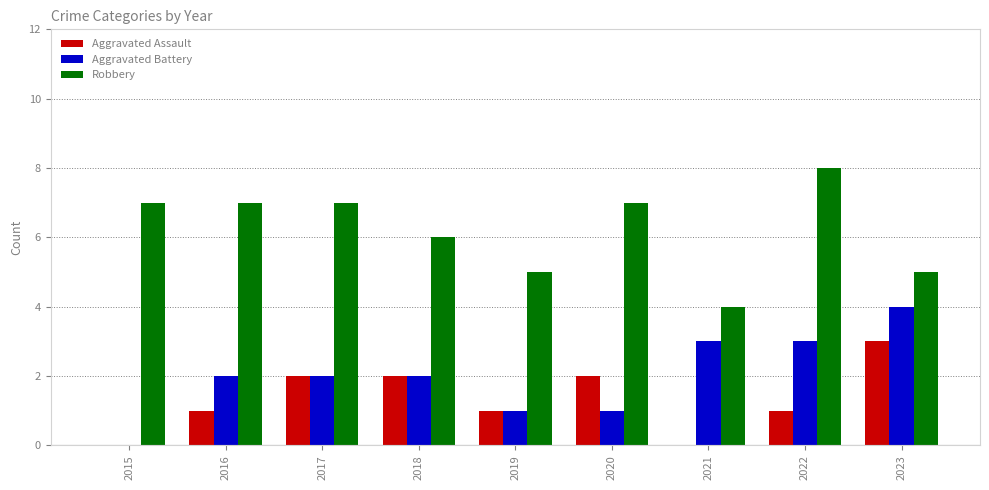

What value does the Aggravated Battery series have at 2020?

1